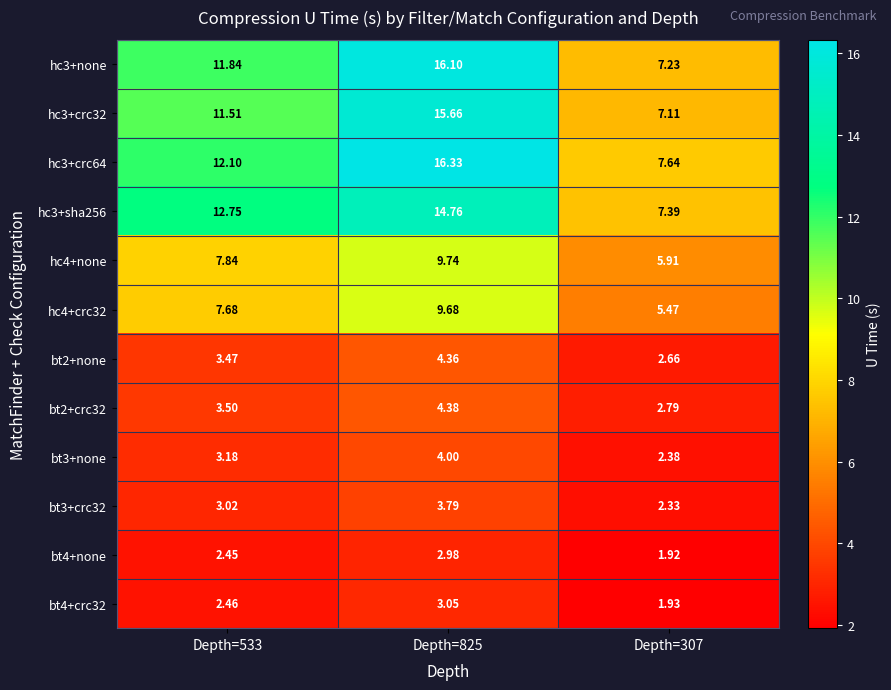

Is the value of bt4+crc32 at Depth=307 greater than the value of bt2+crc32 at Depth=825?

No